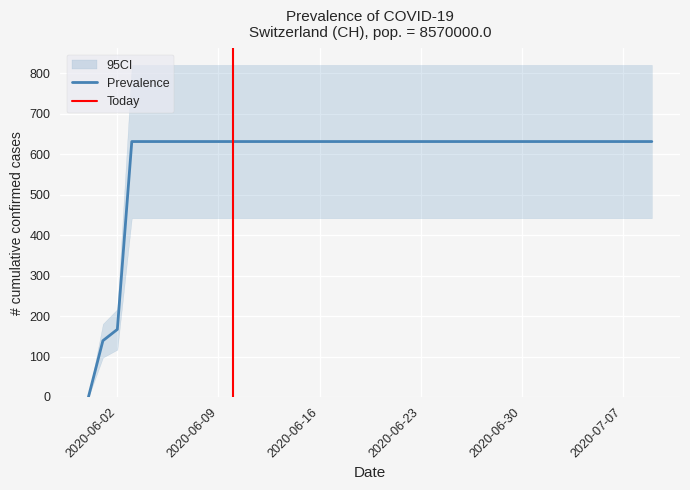

Count the number of categories in the chart.

40